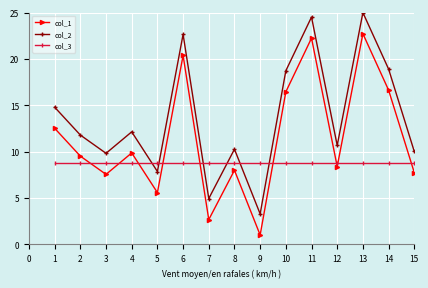

True or false: col_2 has more than 1 interior local peaks.

True